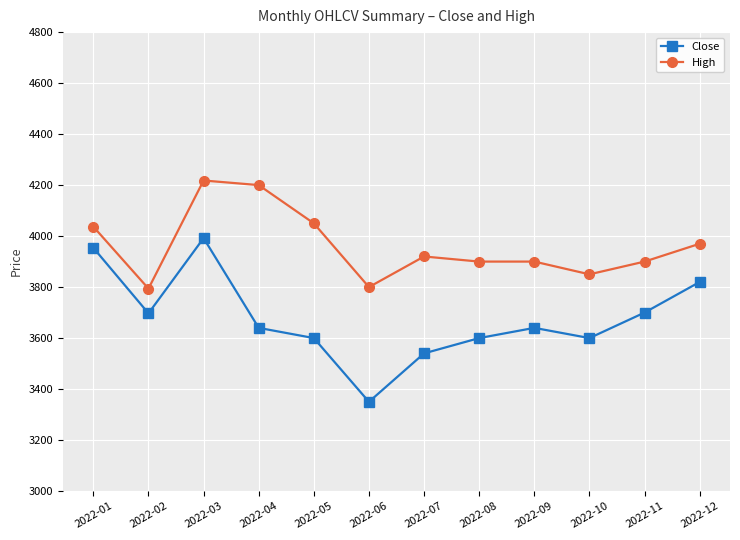

Read the Close value at 2022-11.

3700